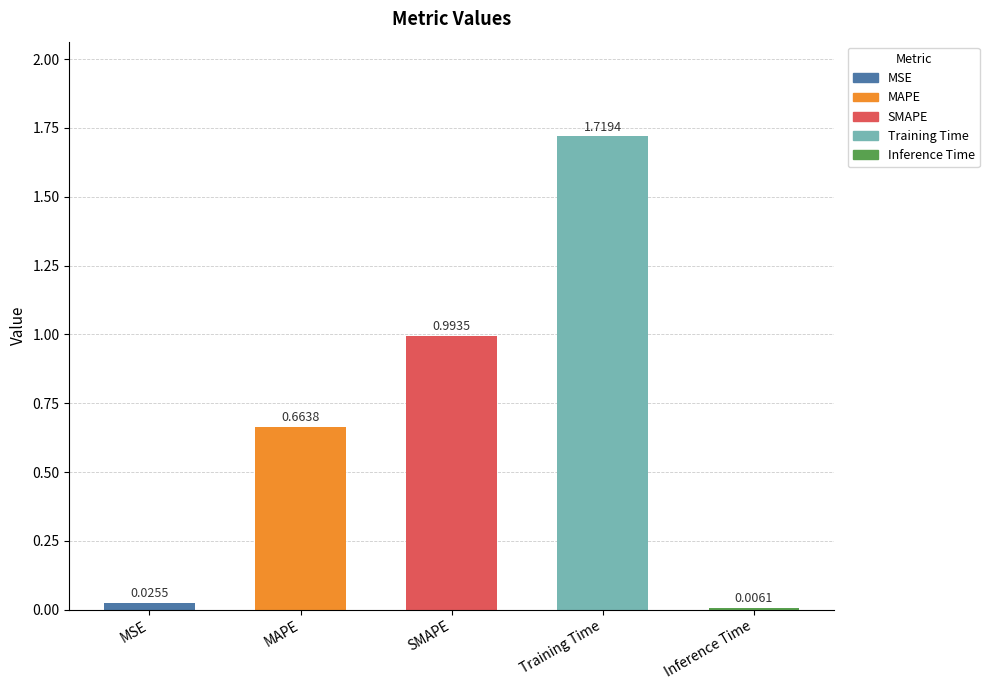

At which label is the value closest to 0?

Inference Time